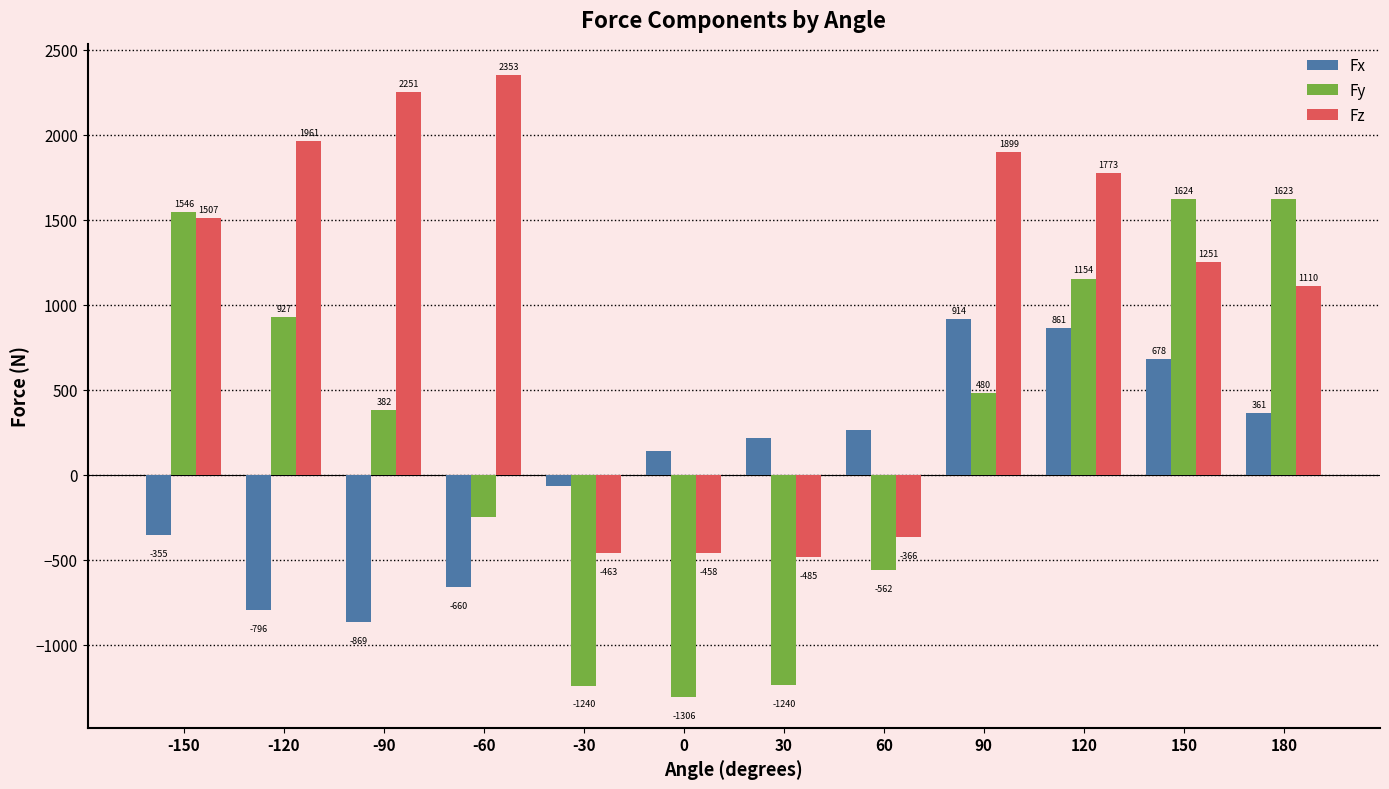

What is the difference between the second highest and second lowest values in the Fx series?

1656.9